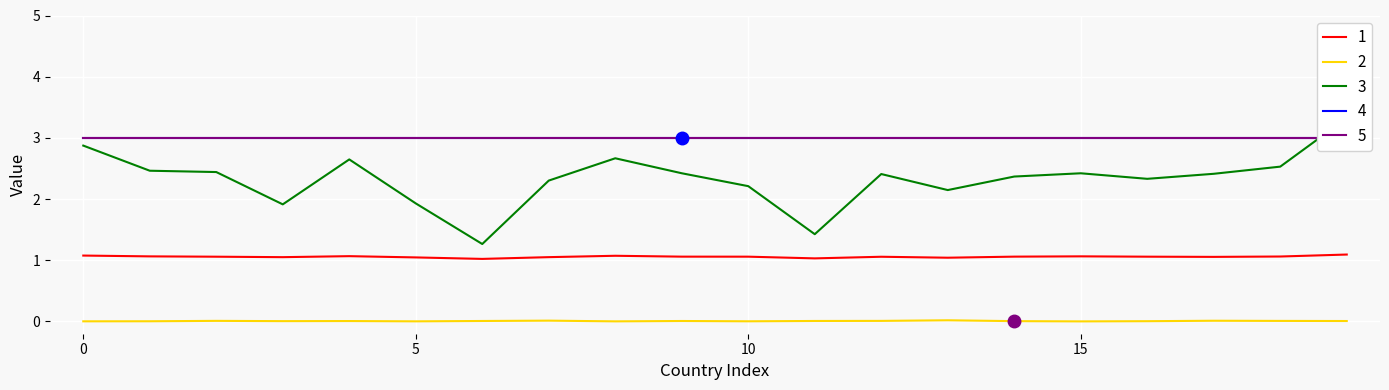

At 17, list the series in order from smallest to largest.

sd_ratio, avg_ratio, ratio15days, C1_School closing, C2_Workplace closing